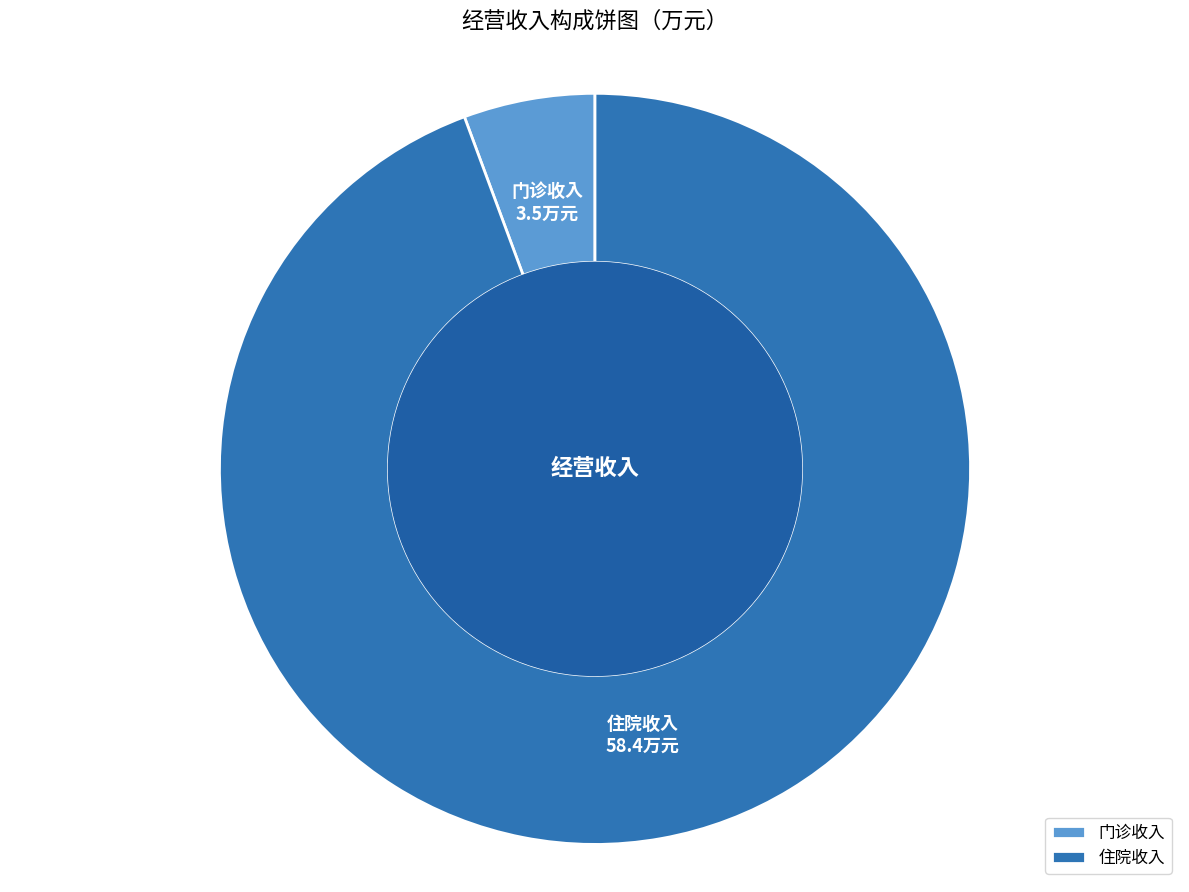

The 住院收入 slice represents 89% of the pie. True or false?

False